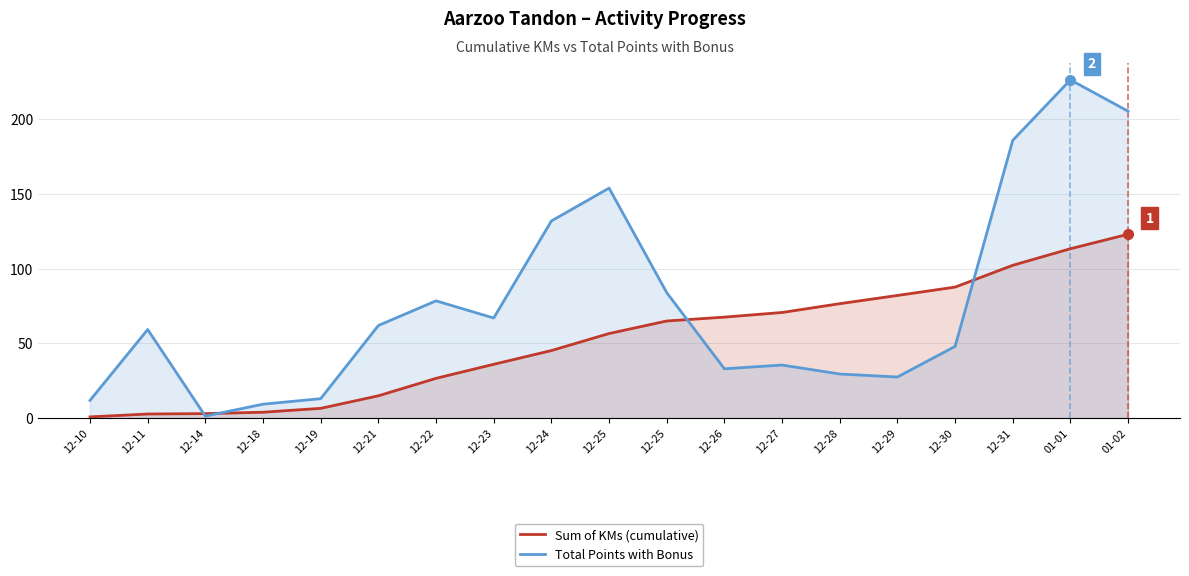

Which label corresponds to the smallest value in the chart?

12-10